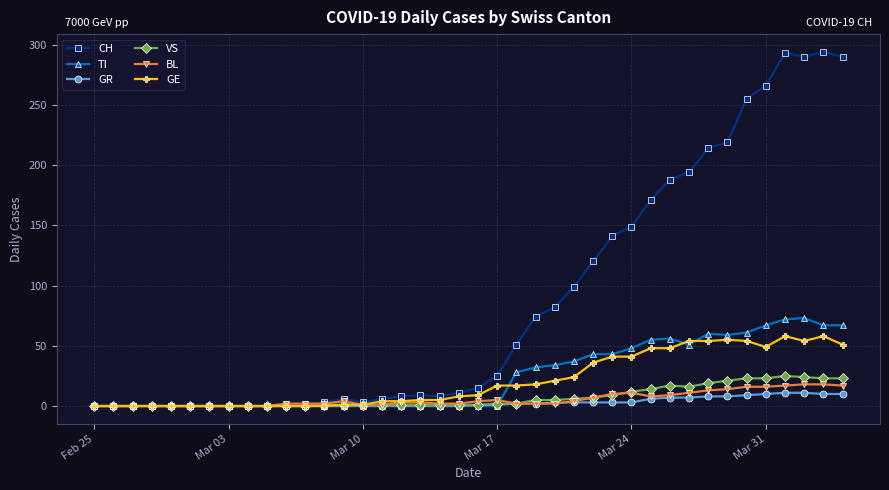

True or false: GE has more than 1 points higher than both neighbors.

True